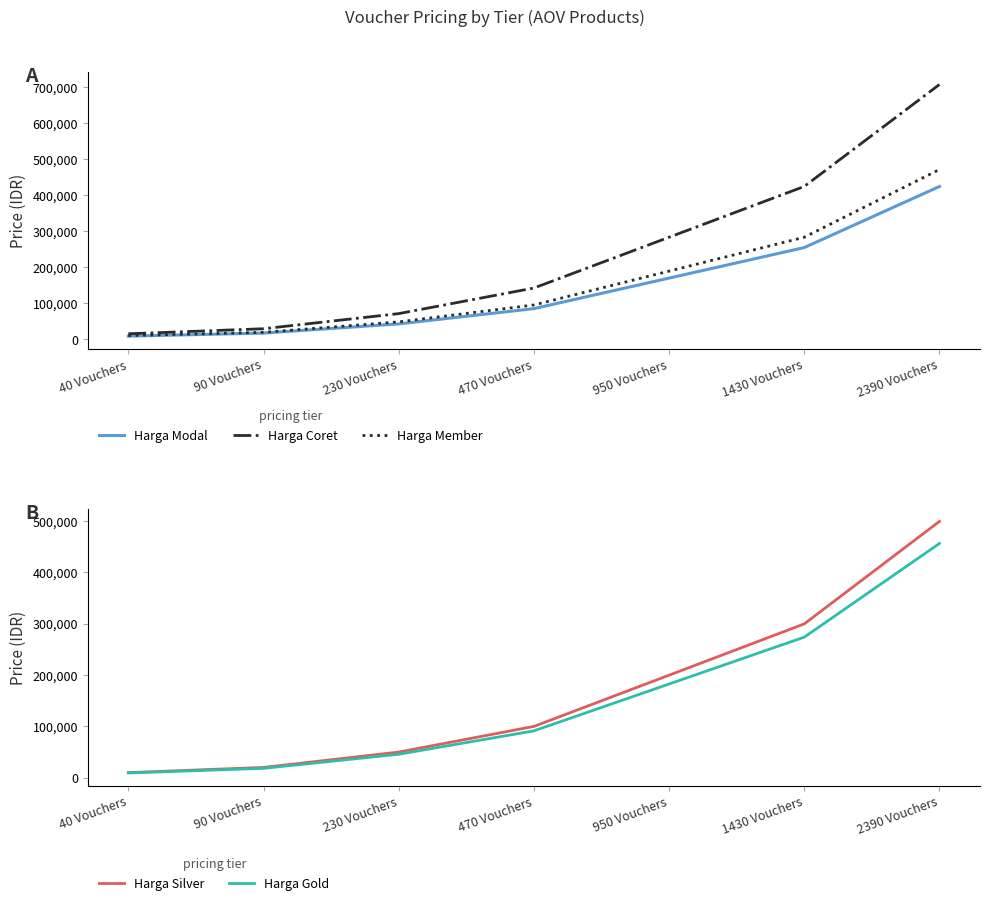

What is the value of the Harga Modal point at the 2nd from the left?

16964